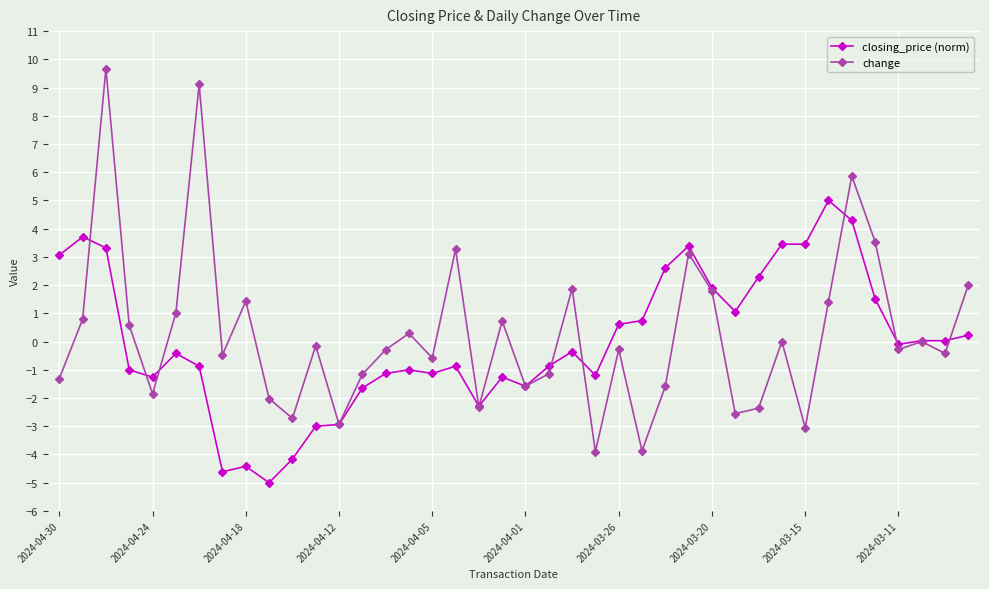

Is this an area chart (filled region under the line)?

No